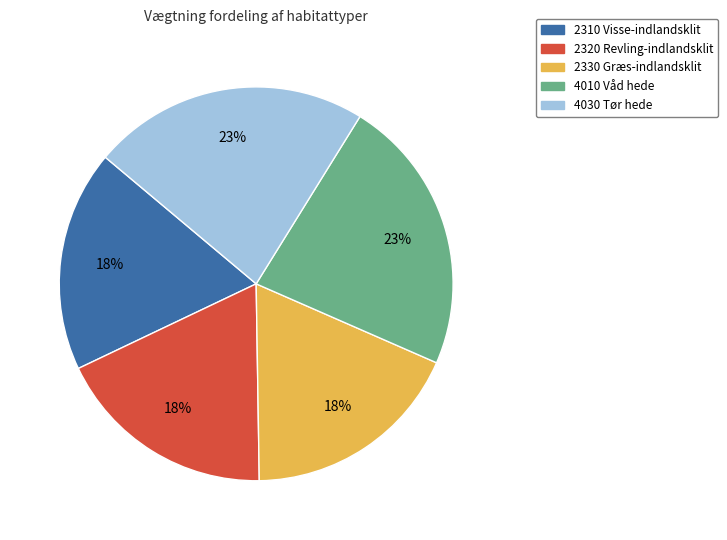

The 2320 Revling-indlandsklit slice represents 24% of the pie. True or false?

False